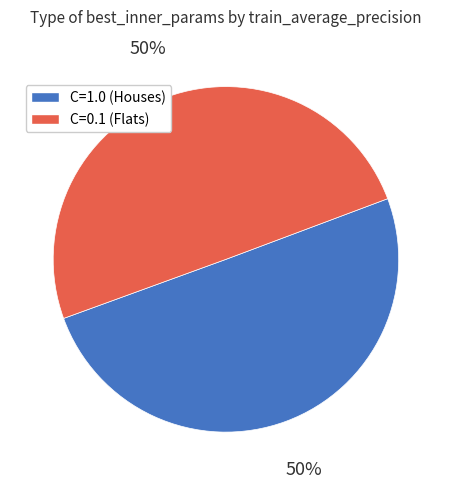

To the nearest percent, what is the average slice percentage?

50%